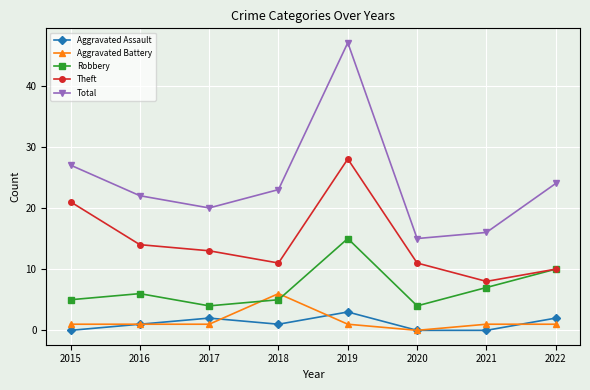

Rank the series by their maximum value, from lowest to highest.

Aggravated Assault, Aggravated Battery, Robbery, Theft, Total